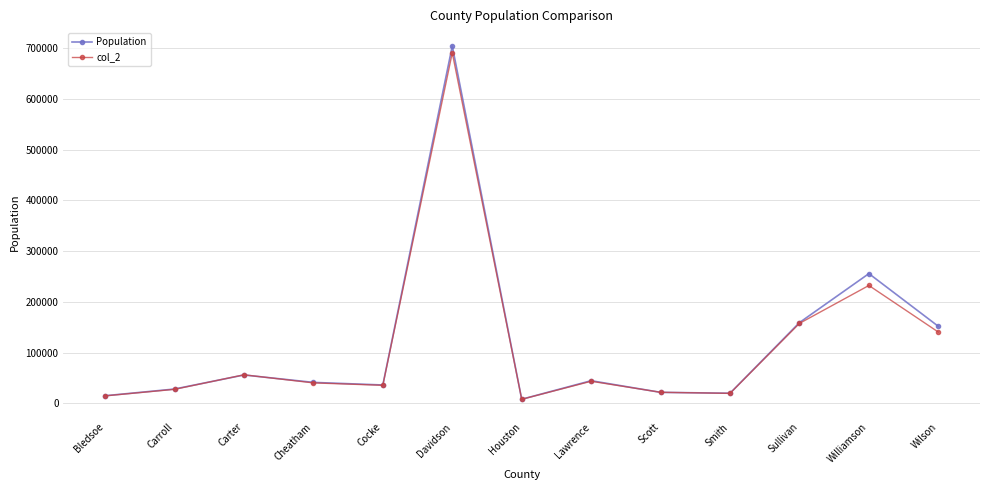

What is the total value across all series at Scott?

43937